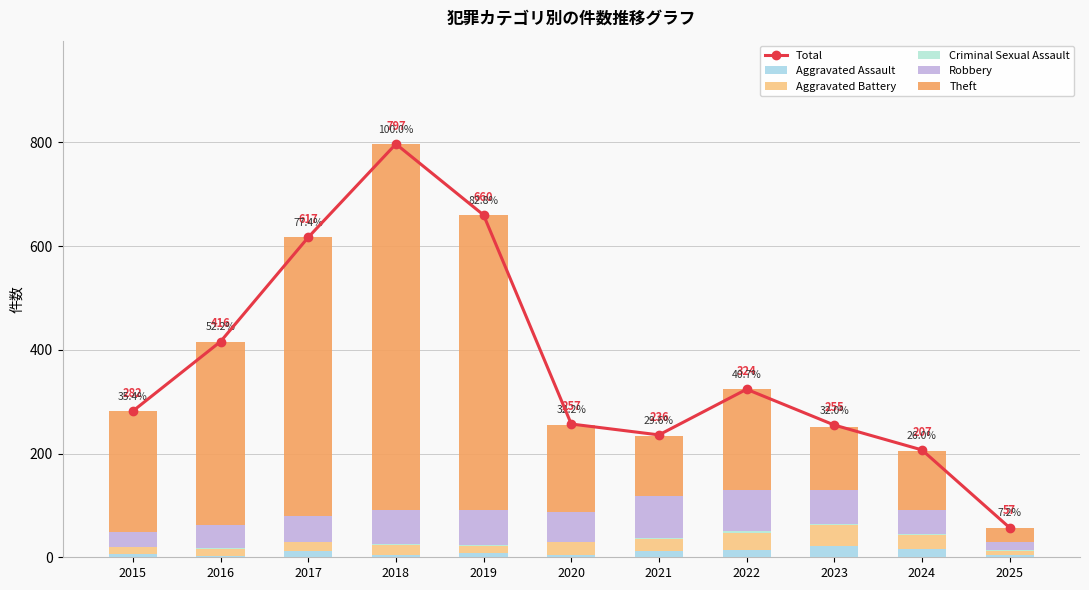

What is the difference between the maximum and minimum values in the Criminal Sexual Assault series?

4